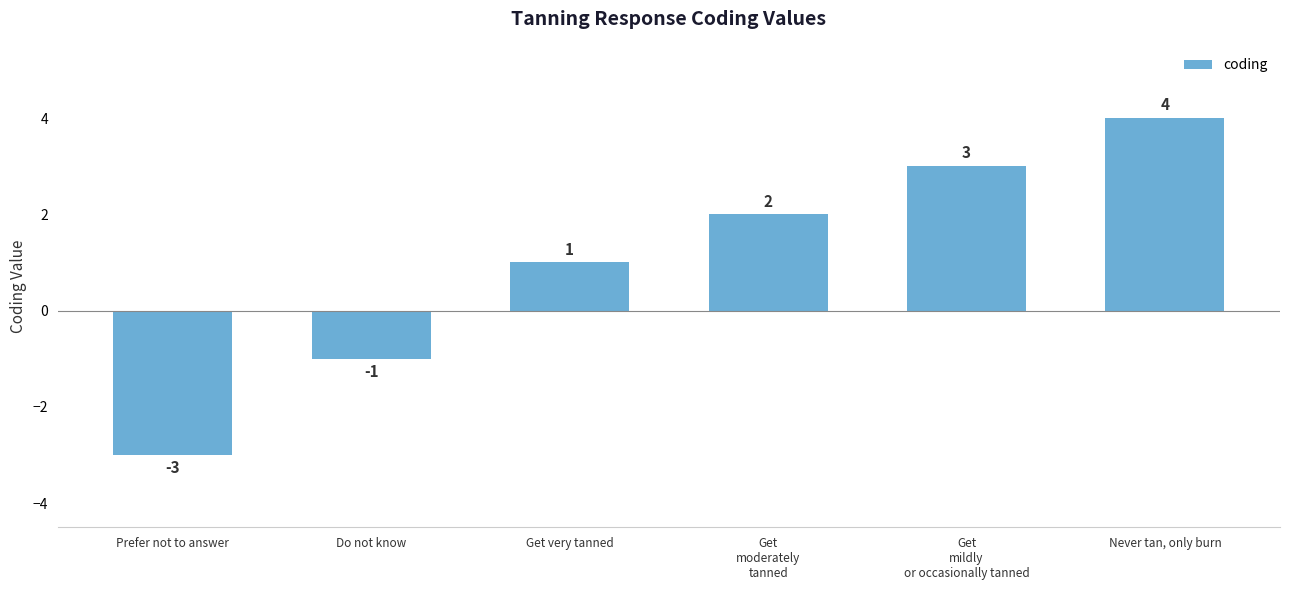

What is the difference between the second highest and second lowest values?

4